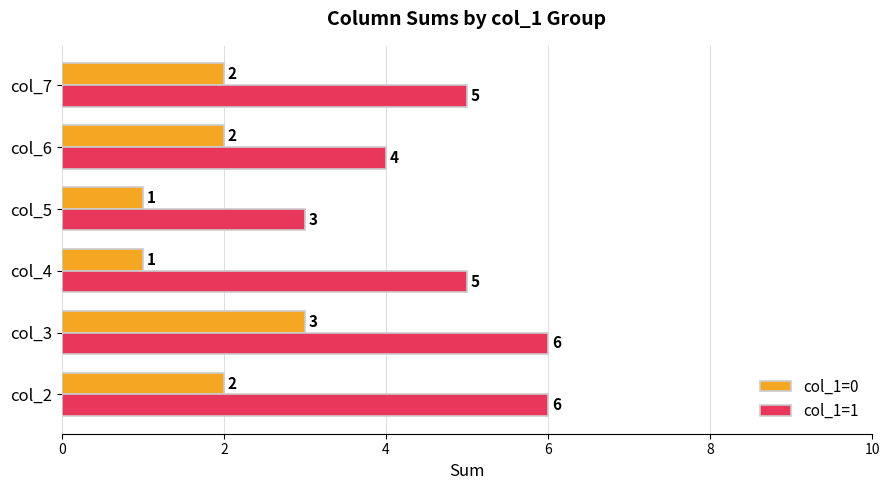

At which category is the sum across all series the highest?

col_3